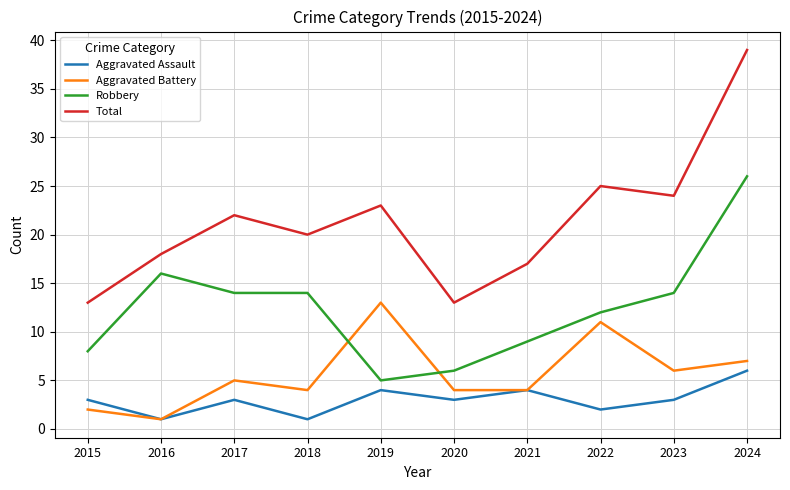

True or false: Aggravated Assault and Robbery intersect in this chart.

False